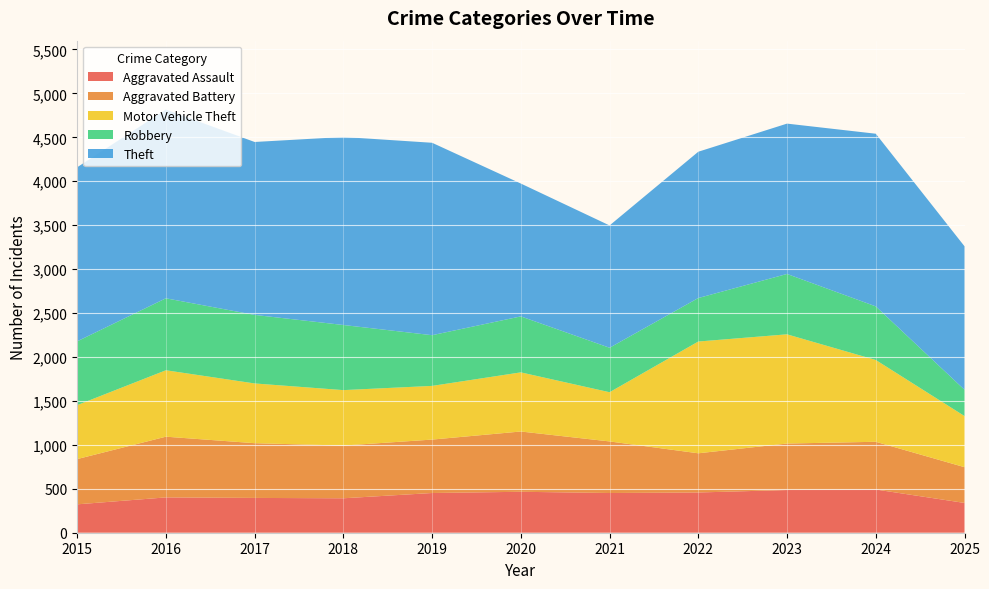

Reading left to right, extract all data points from this chart.

Aggravated Assault: 2015=323	2016=402	2017=396	2018=392	2019=452	2020=466	2021=452	2022=458	2023=486	2024=492	2025=339
Aggravated Battery: 2015=515	2016=691	2017=623	2018=600	2019=608	2020=686	2021=587	2022=446	2023=529	2024=543	2025=407
Motor Vehicle Theft: 2015=614	2016=756	2017=680	2018=631	2019=611	2020=673	2021=560	2022=1272	2023=1243	2024=931	2025=582
Robbery: 2015=726	2016=819	2017=780	2018=741	2019=577	2020=637	2021=506	2022=495	2023=687	2024=610	2025=299
Theft: 2015=1981	2016=2148	2017=1968	2018=2140	2019=2190	2020=1512	2021=1392	2022=1665	2023=1711	2024=1965	2025=1633